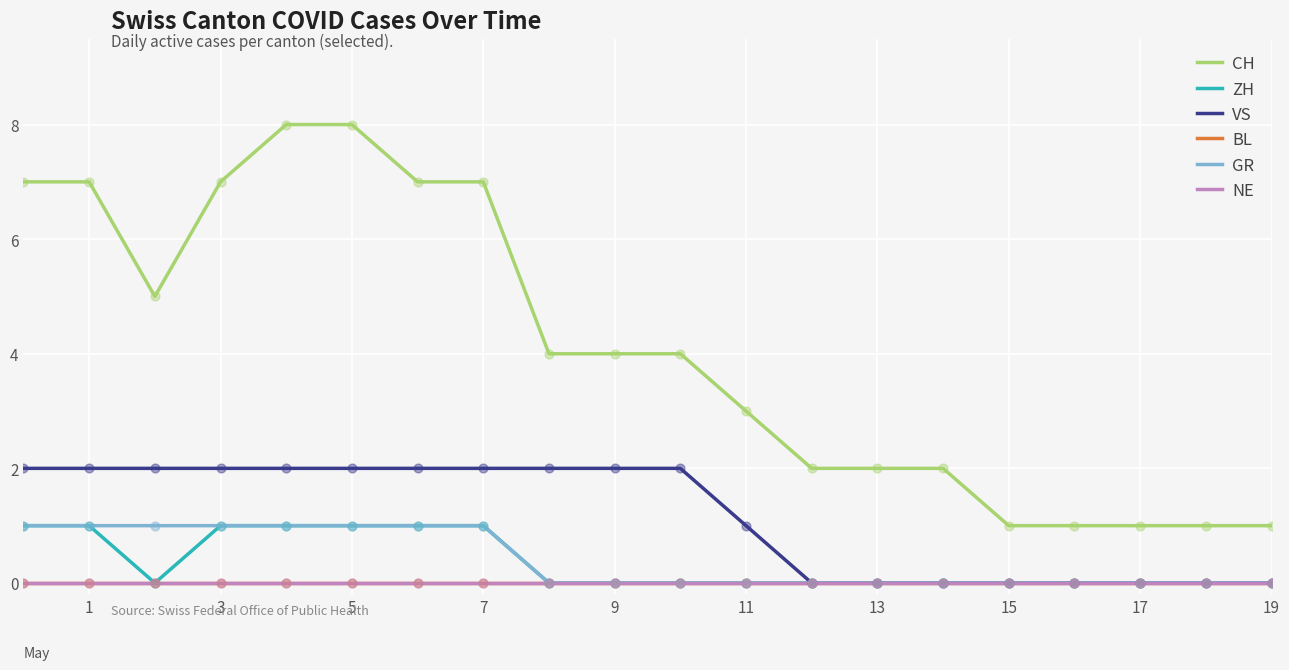

Is this an area chart (filled region under the line)?

No